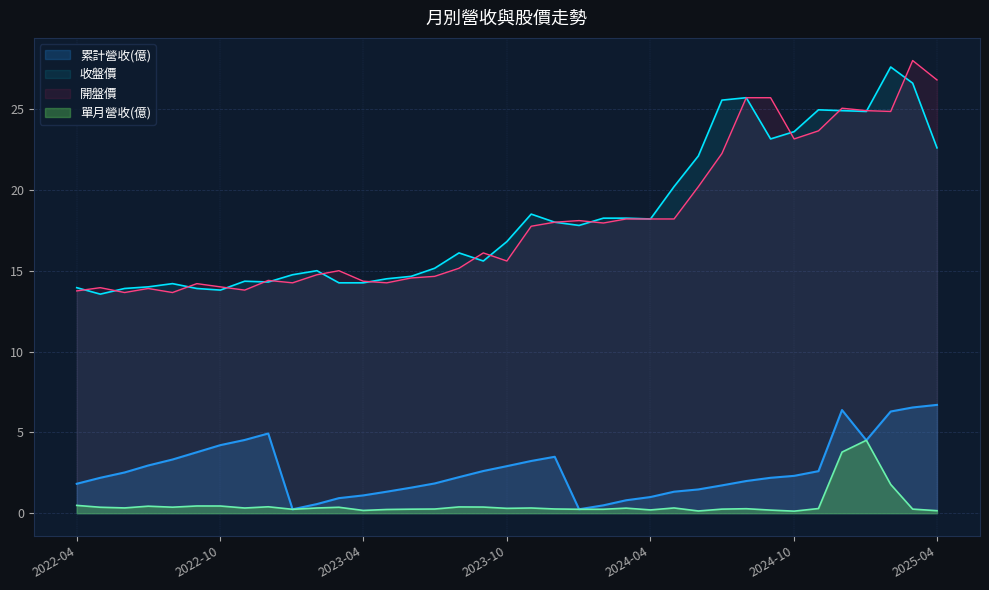

Reading right to left, extract all data points from this chart.

單月營收(億): 2025-04=0.2	2025-03=0.3	2025-02=1.8	2025-01=4.5	2024-12=3.8	2024-11=0.3	2024-10=0.1	2024-09=0.2	2024-08=0.3	2024-07=0.3	2024-06=0.1	2024-05=0.3	2024-04=0.2	2024-03=0.3	2024-02=0.2	2024-01=0.2	2023-12=0.3	2023-11=0.3	2023-10=0.3	2023-09=0.4	2023-08=0.4	2023-07=0.3	2023-06=0.2	2023-05=0.2	2023-04=0.2	2023-03=0.4	2023-02=0.3	2023-01=0.2	2022-12=0.4	2022-11=0.3	2022-10=0.4	2022-09=0.4	2022-08=0.4	2022-07=0.4	2022-06=0.3	2022-05=0.4	2022-04=0.5
累計營收(億): 2025-04=6.7	2025-03=6.5	2025-02=6.3	2025-01=4.5	2024-12=6.4	2024-11=2.6	2024-10=2.3	2024-09=2.2	2024-08=2.0	2024-07=1.7	2024-06=1.5	2024-05=1.3	2024-04=1.0	2024-03=0.8	2024-02=0.5	2024-01=0.2	2023-12=3.5	2023-11=3.2	2023-10=2.9	2023-09=2.6	2023-08=2.2	2023-07=1.8	2023-06=1.6	2023-05=1.3	2023-04=1.1	2023-03=0.9	2023-02=0.6	2023-01=0.2	2022-12=4.9	2022-11=4.5	2022-10=4.2	2022-09=3.8	2022-08=3.3	2022-07=3.0	2022-06=2.5	2022-05=2.2	2022-04=1.8
開盤價: 2025-04=26.8	2025-03=28.0	2025-02=24.9	2025-01=24.9	2024-12=25.1	2024-11=23.6	2024-10=23.1	2024-09=25.7	2024-08=25.7	2024-07=22.2	2024-06=20.2	2024-05=18.2	2024-04=18.2	2024-03=18.2	2024-02=17.9	2024-01=18.1	2023-12=18.0	2023-11=17.8	2023-10=15.6	2023-09=16.1	2023-08=15.2	2023-07=14.7	2023-06=14.6	2023-05=14.2	2023-04=14.3	2023-03=15.0	2023-02=14.8	2023-01=14.2	2022-12=14.4	2022-11=13.8	2022-10=14.0	2022-09=14.2	2022-08=13.7	2022-07=13.9	2022-06=13.7	2022-05=13.9	2022-04=13.8
收盤價: 2025-04=22.6	2025-03=26.6	2025-02=27.6	2025-01=24.9	2024-12=24.9	2024-11=24.9	2024-10=23.6	2024-09=23.1	2024-08=25.7	2024-07=25.6	2024-06=22.1	2024-05=20.2	2024-04=18.2	2024-03=18.2	2024-02=18.2	2024-01=17.8	2023-12=18.0	2023-11=18.5	2023-10=16.8	2023-09=15.6	2023-08=16.1	2023-07=15.2	2023-06=14.7	2023-05=14.5	2023-04=14.2	2023-03=14.2	2023-02=15.0	2023-01=14.8	2022-12=14.3	2022-11=14.3	2022-10=13.8	2022-09=13.9	2022-08=14.2	2022-07=14.0	2022-06=13.9	2022-05=13.6	2022-04=13.9